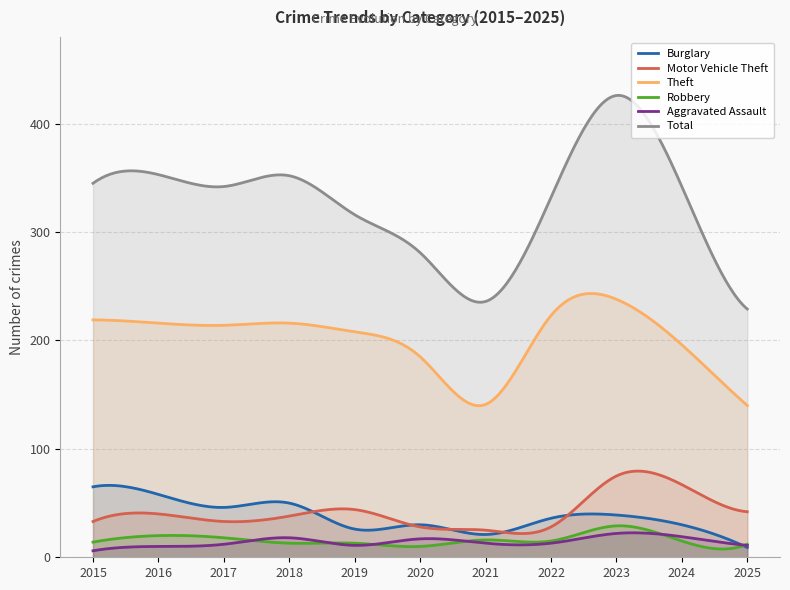

How many lines are shown in the chart?

6